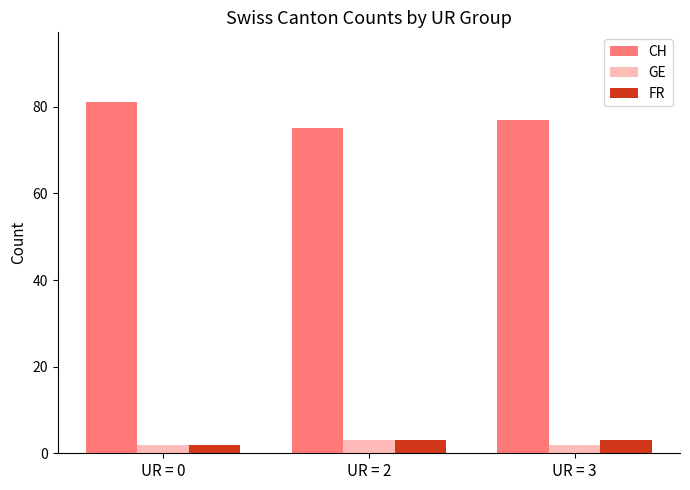

What is the spread (max minus min) of values at UR = 0?

79